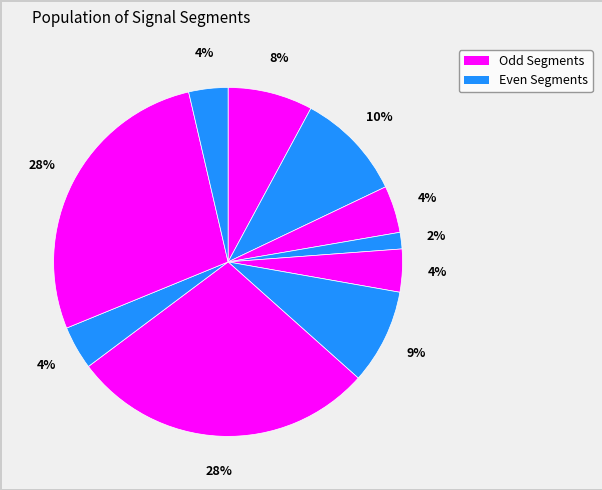

Count the number of slices in the pie.

10